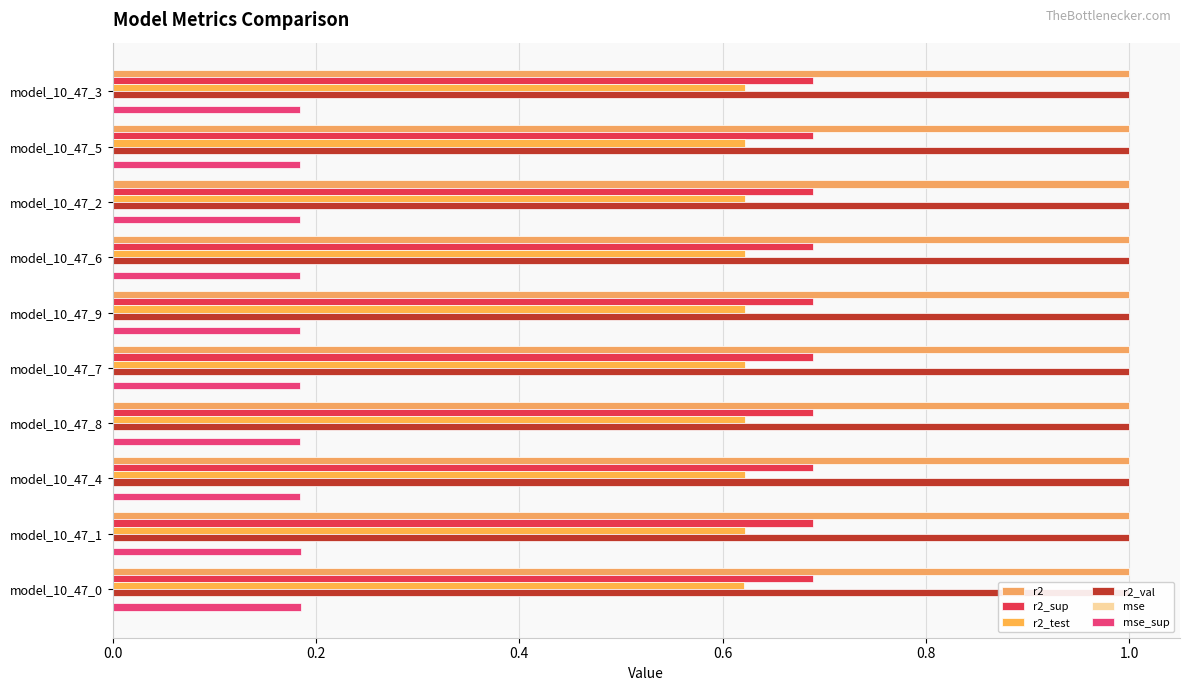

Rank the series by their maximum value, from highest to lowest.

r2_val, r2_sup, r2_test, mse_sup, r2, mse